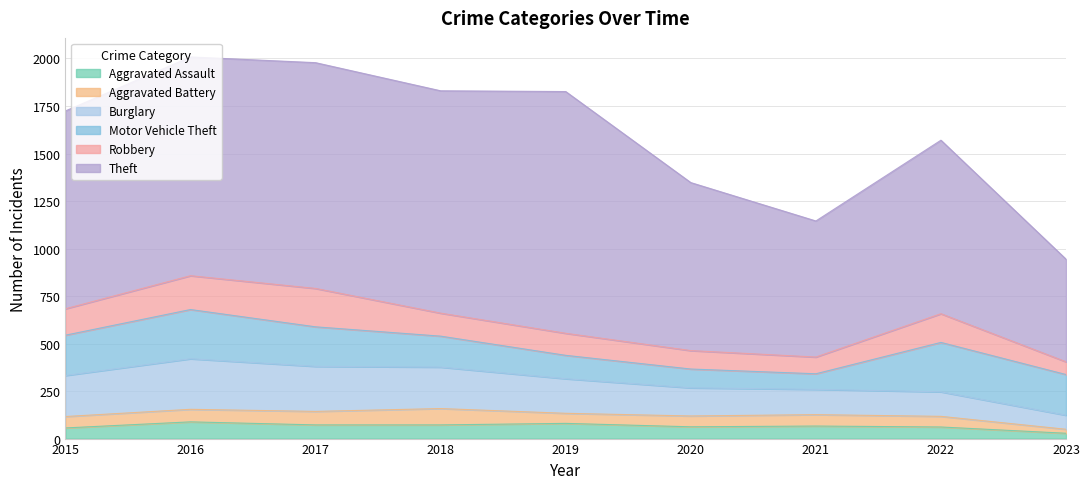

Is the value of Robbery at 2016 greater than the value of Motor Vehicle Theft at 2021?

Yes